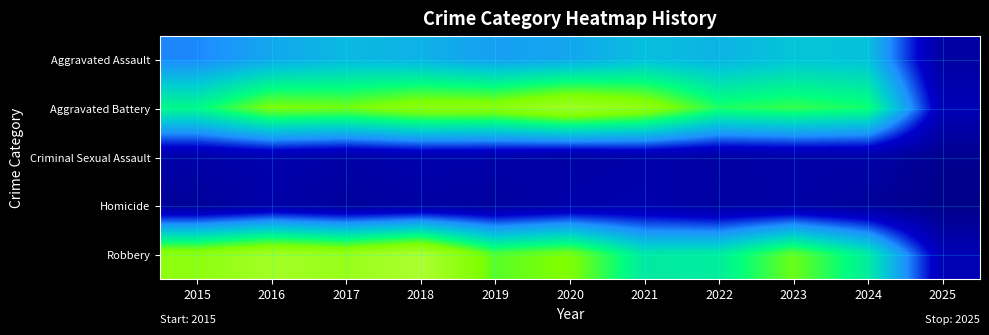

What is the smallest value displayed?

4